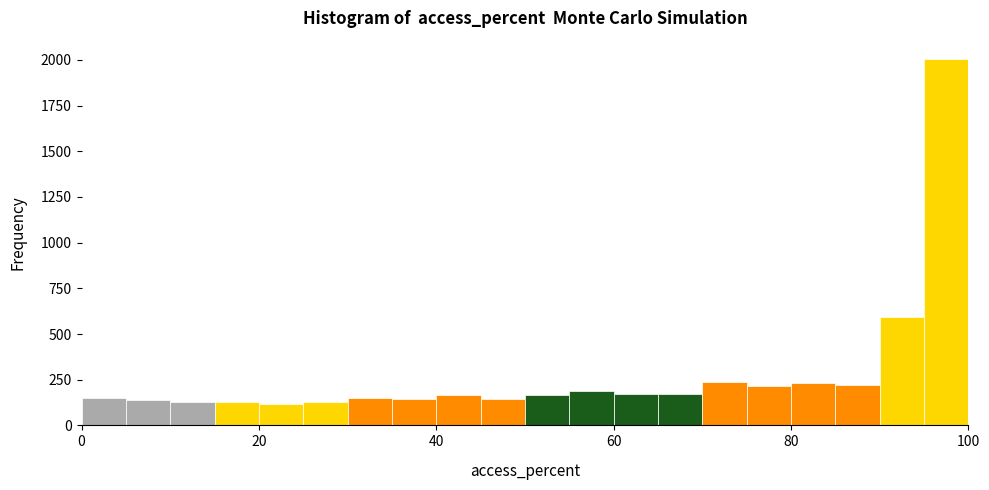

Read against the x-axis, roughly where is the centre of the tallest bar?

98